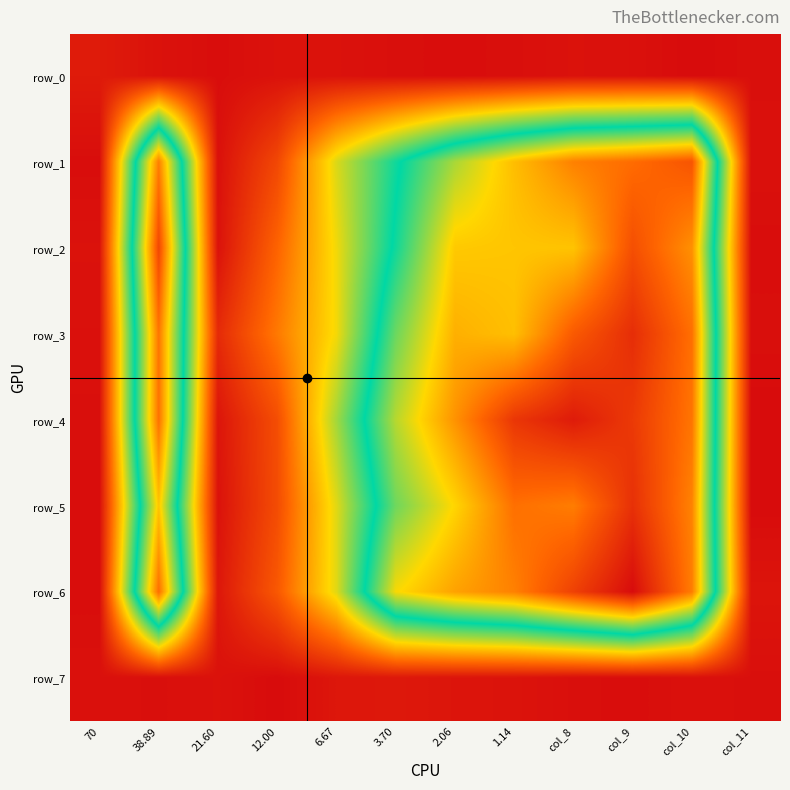

How many series are shown in this chart?

8